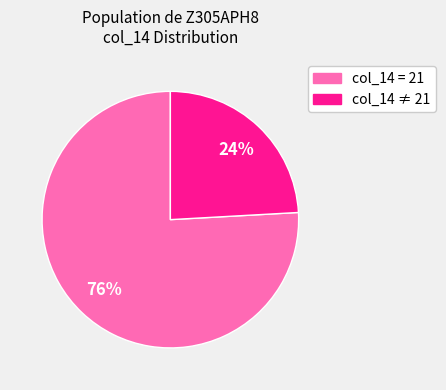

How many slices are in this pie chart?

2